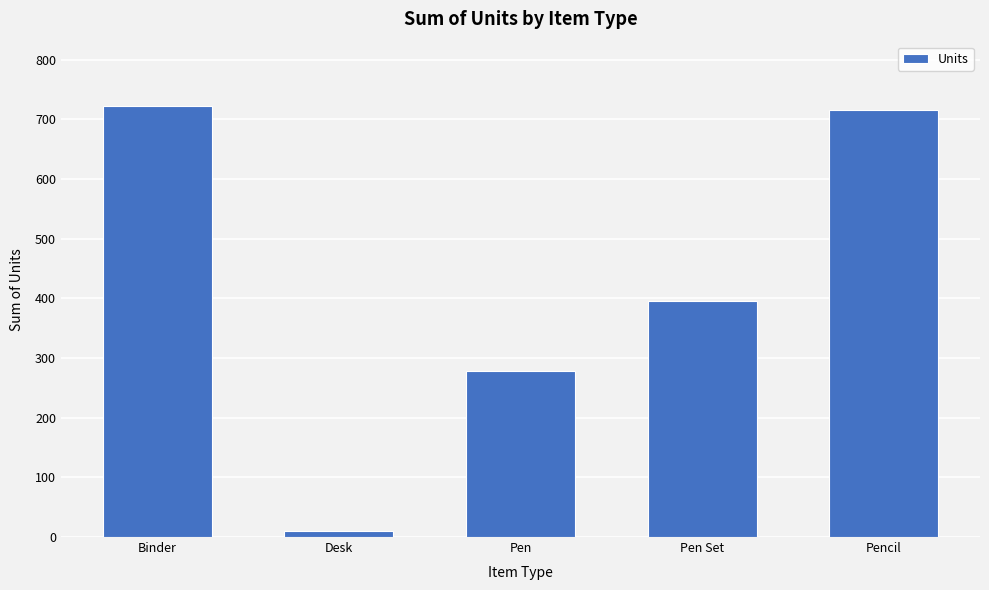

Reading left to right, list all the values displayed in this chart.

722	10	278	395	716